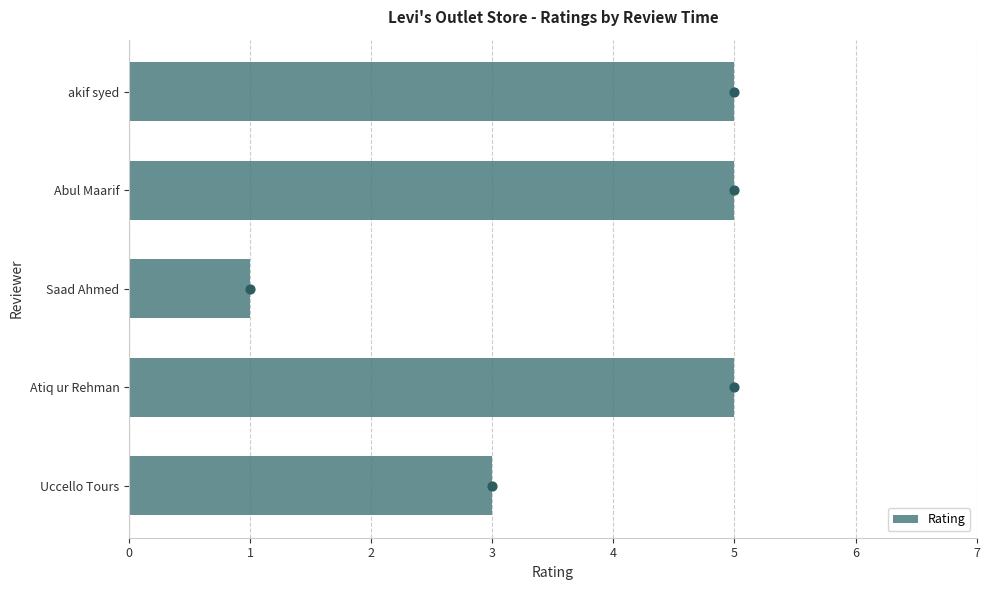

What is the highest value of the Rating series?

5